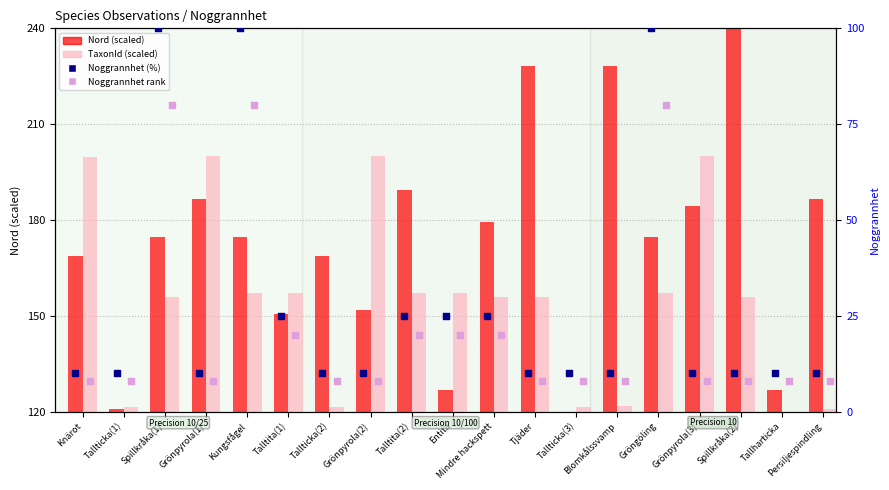

Which series has the widest spread of Y values?

Nord (scaled)